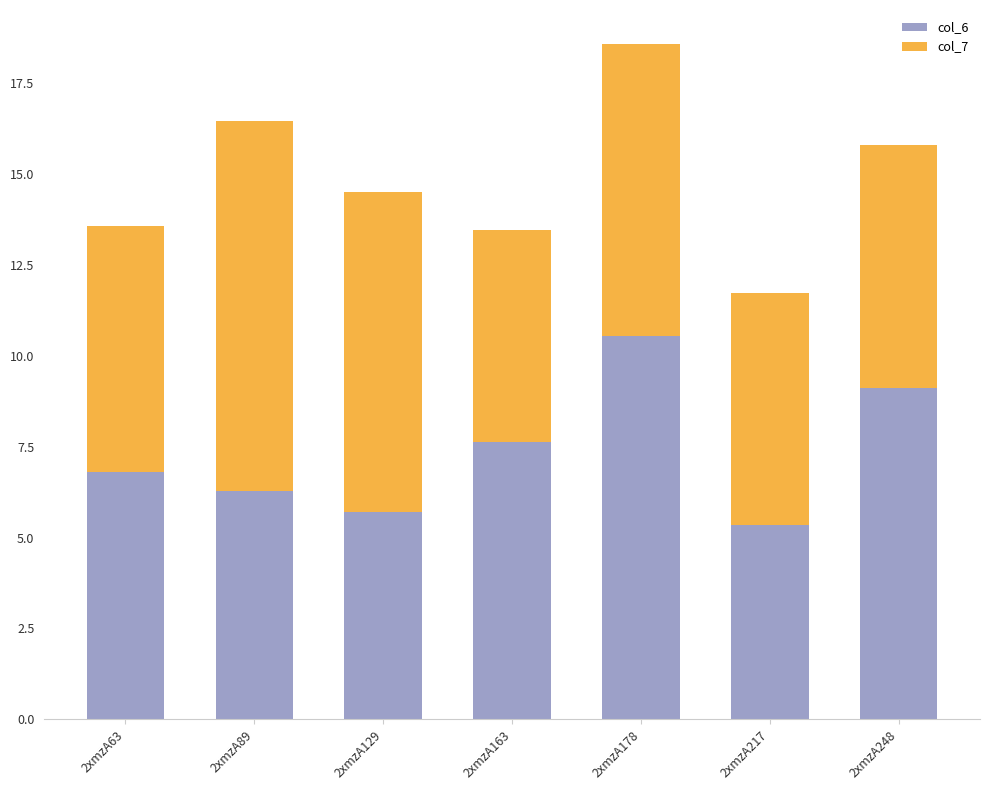

What is the total value across all series at 2xmzA248?

15.8